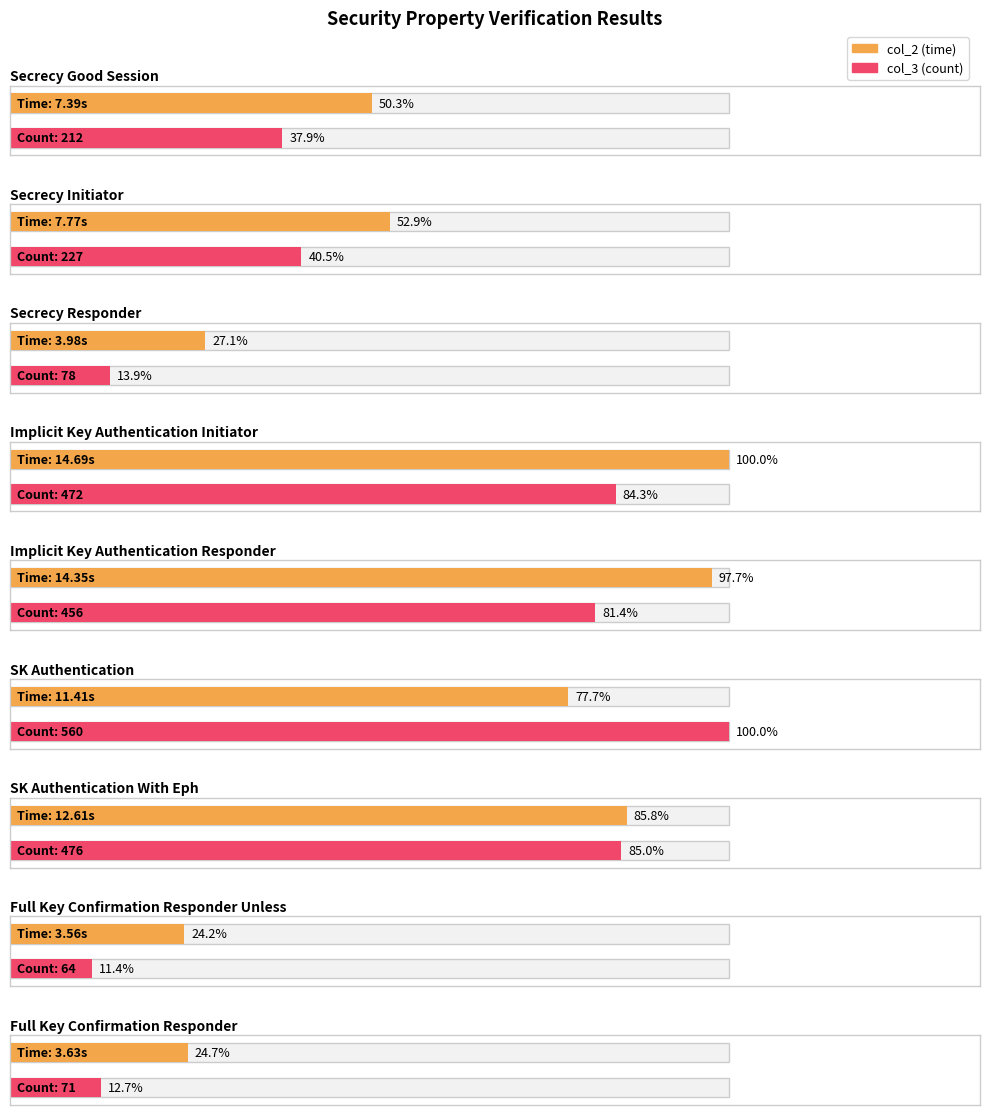

Rank the series at SK_Authentication from highest to lowest value.

col_3, col_2